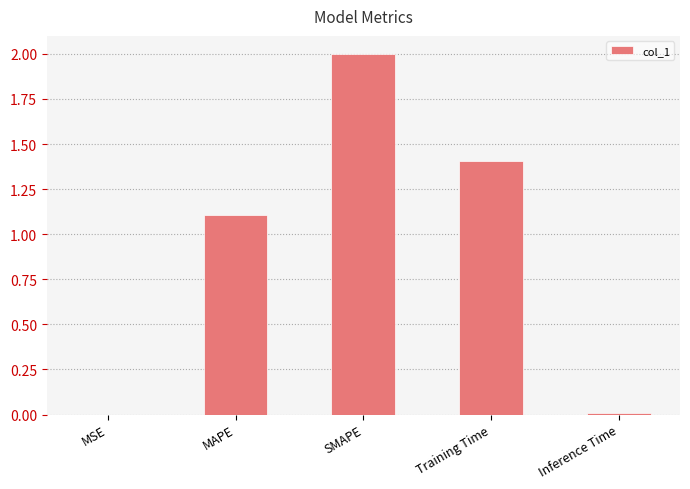

What is the sum of all values?

4.5